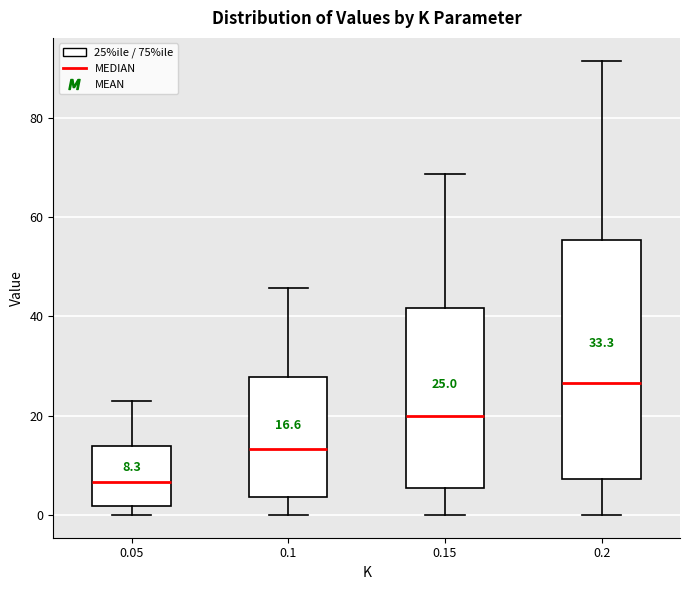

Which box has the highest median line?

0.2